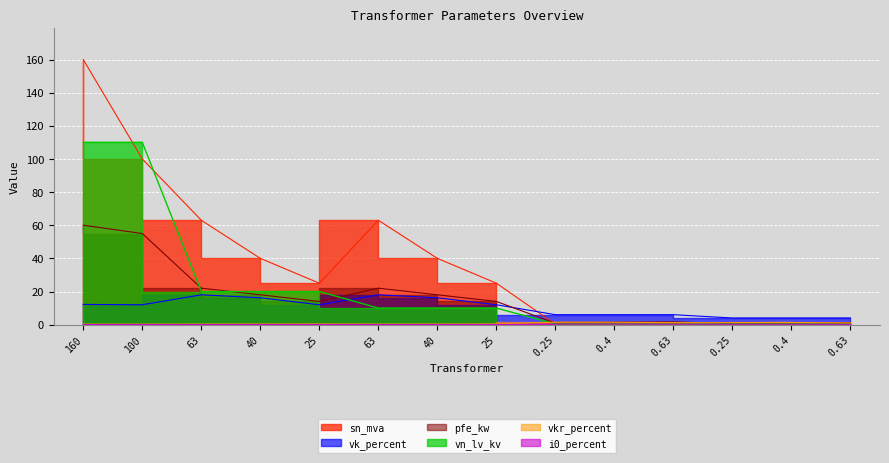

How many lines are shown in the chart?

6